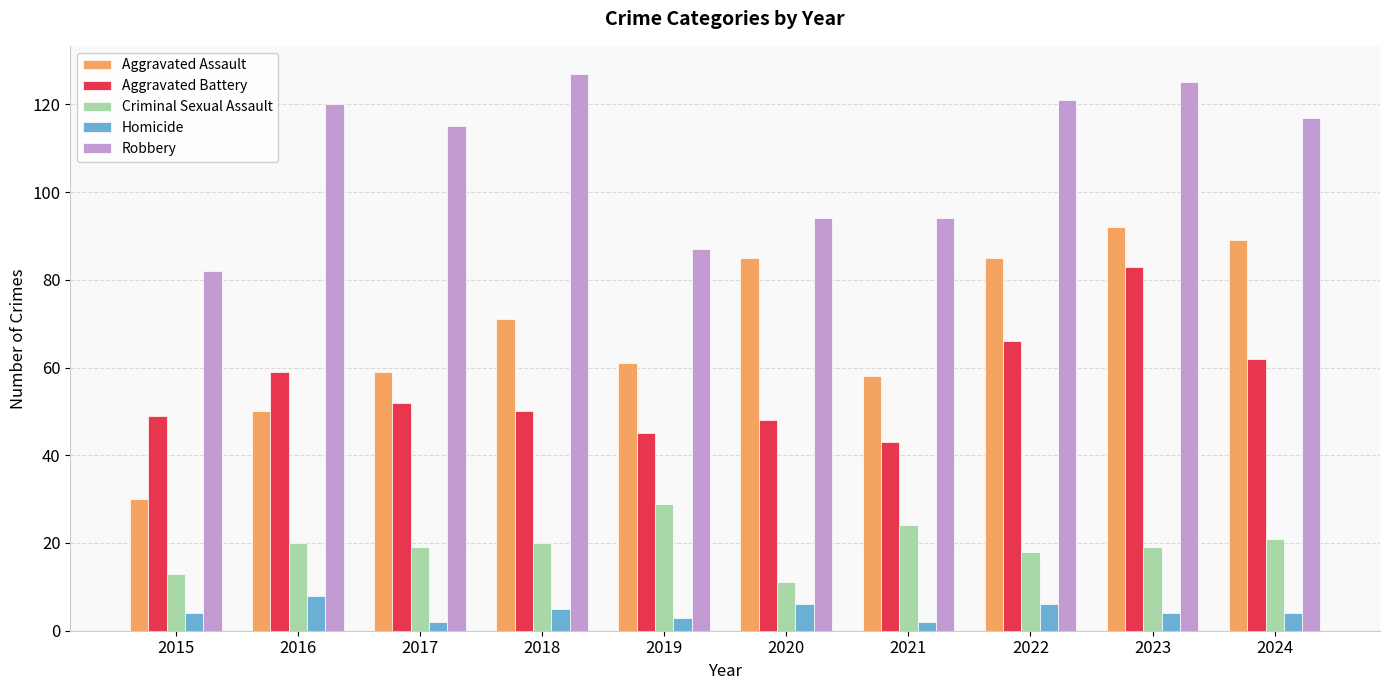

What is the maximum value shown in the chart?

127